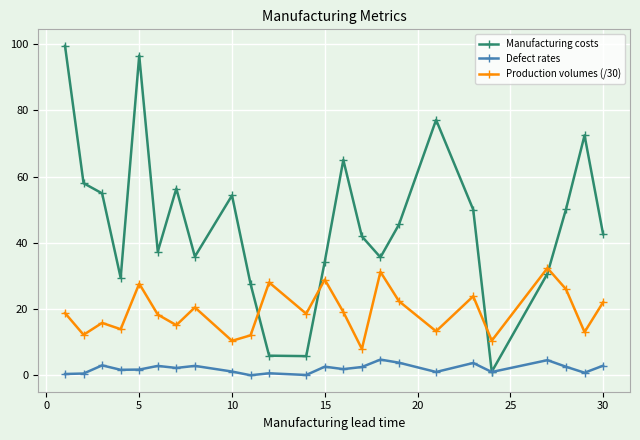

What is the value of the Manufacturing costs point at the 10th from the left?

27.6